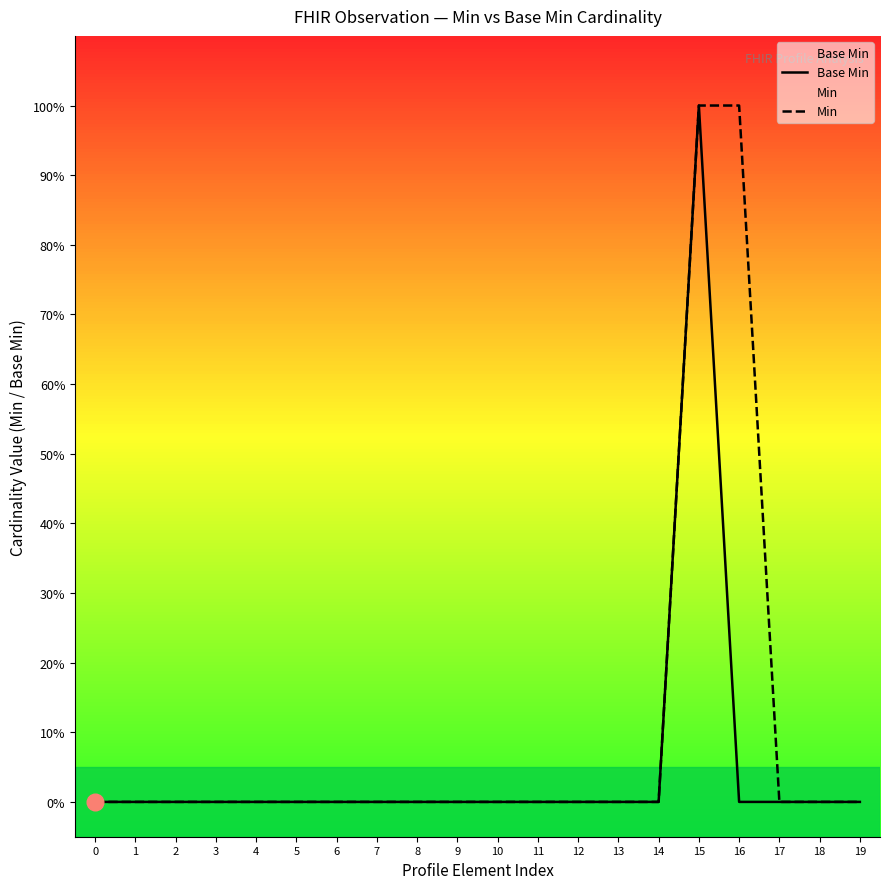

At 3, list the series in order from largest to smallest.

Base Min, Min